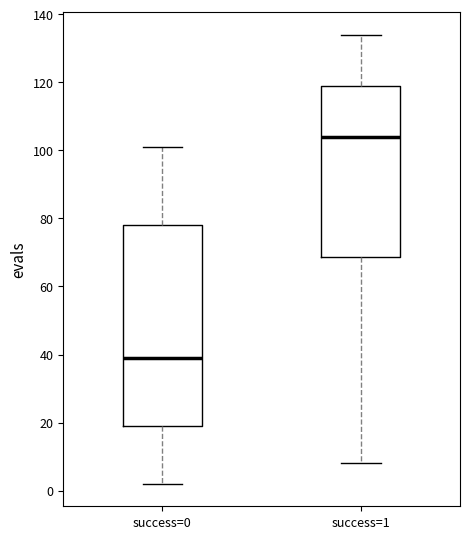

Reading left to right, read every box against the y-axis: the position of its median line, the range the box covers, and the ends of its whiskers. The values are not printed on the chart, so give them approximately, as read against the axis.

success=0: median 40, box 20 to 78, whiskers 2 to 102
success=1: median 104, box 68 to 120, whiskers 8 to 134